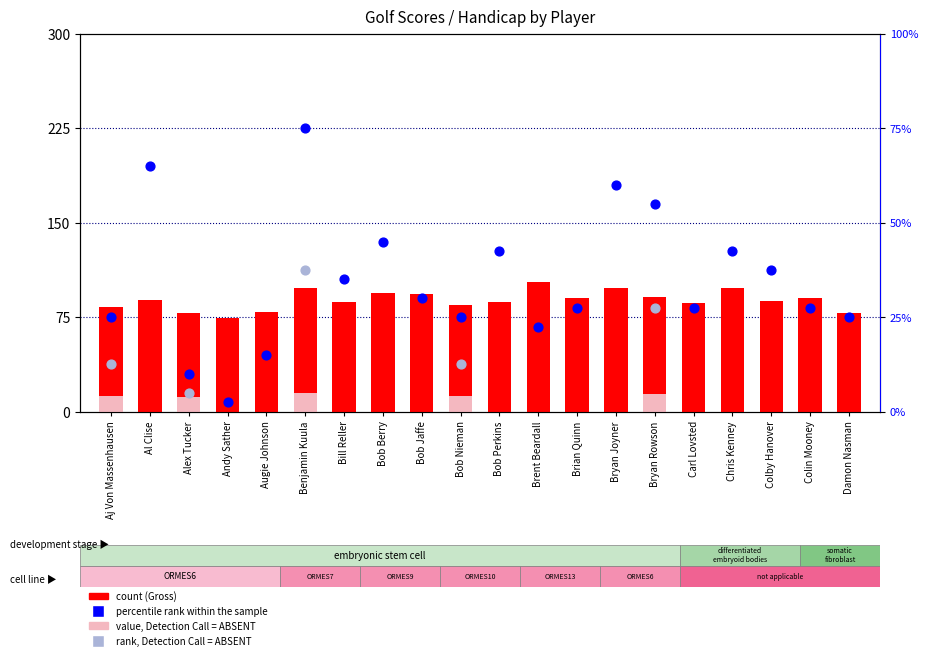

Which series has the largest total across all categories?

count (Gross)